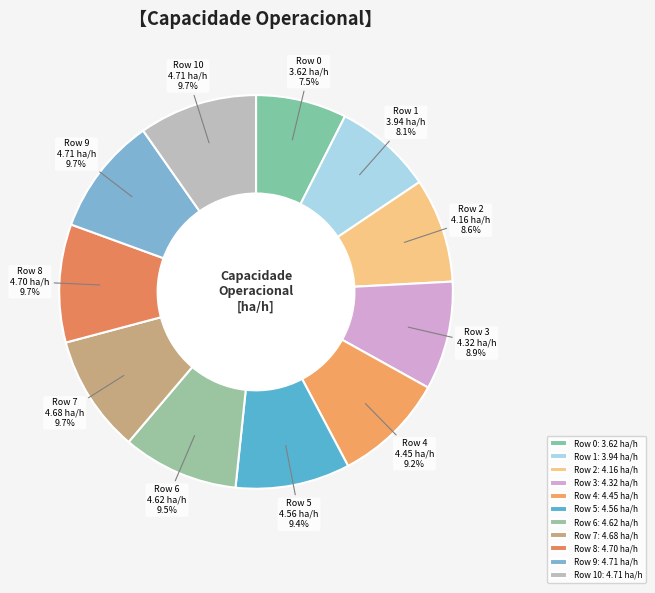

Does any single category account for the majority?

No